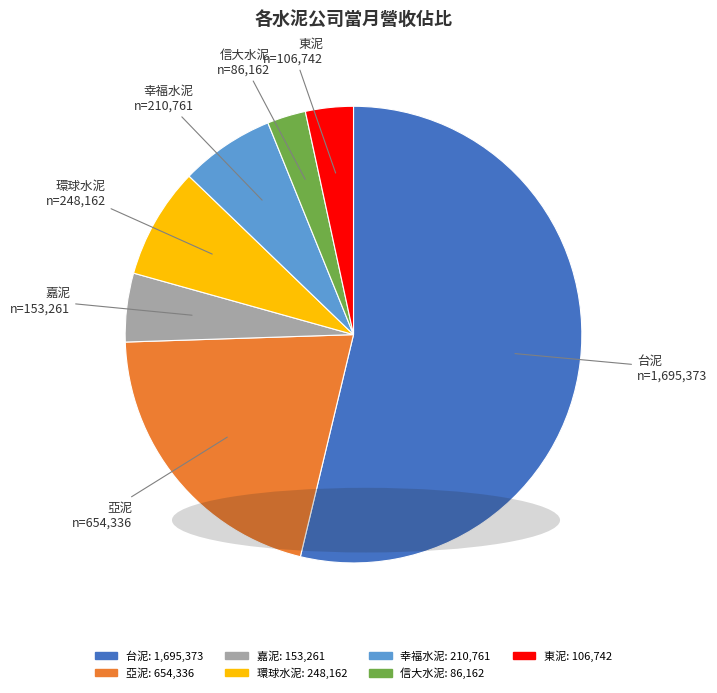

Which has a higher value, 幸福水泥 or 東泥?

幸福水泥